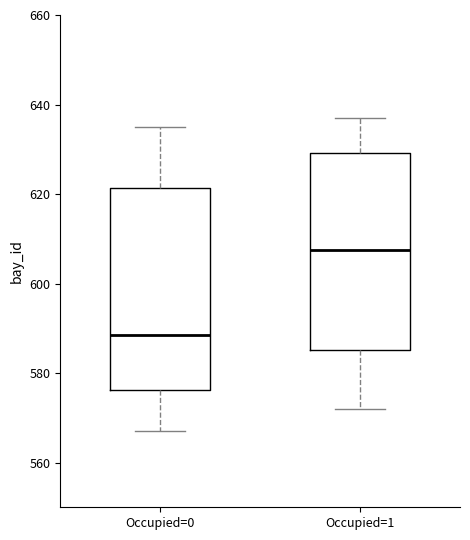

Reading left to right, read every box against the y-axis: the position of its median line, the range the box covers, and the ends of its whiskers. The values are not printed on the chart, so give them approximately, as read against the axis.

Occupied=0: median 588, box 576 to 622, whiskers 568 to 636
Occupied=1: median 608, box 586 to 630, whiskers 572 to 638